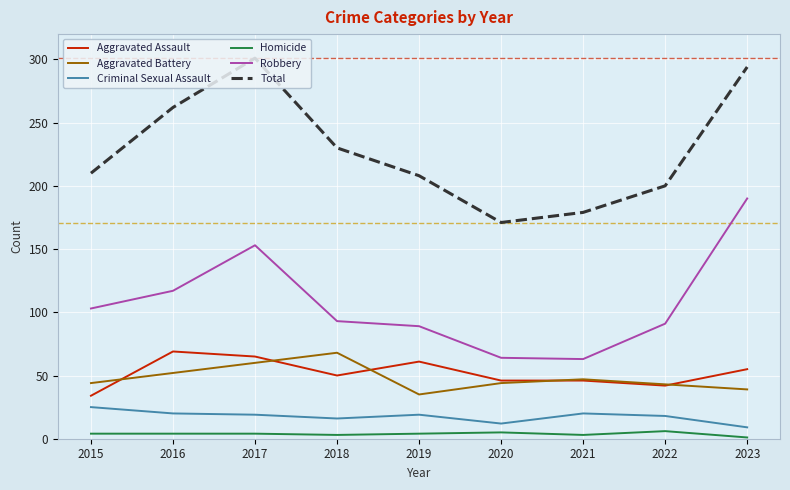

Between 2017 and 2018, which series saw the biggest shift?

Total